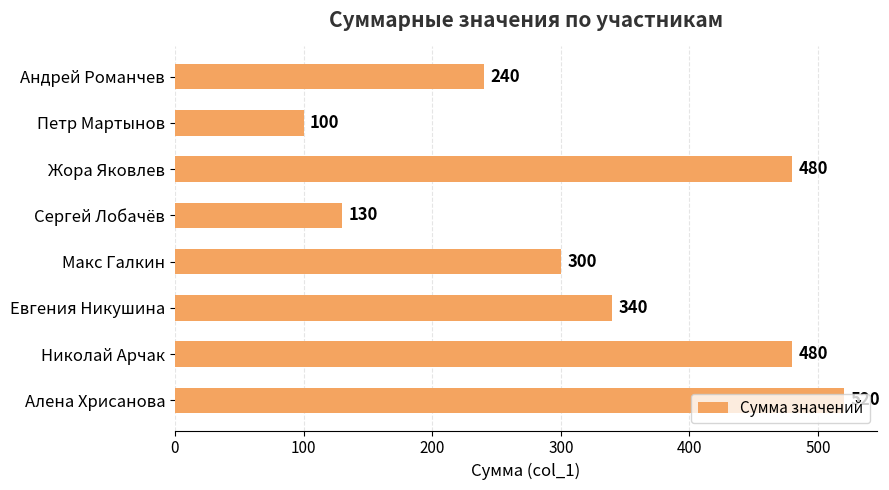

What value does the data have at Алена Хрисанова, to the nearest 50?

500